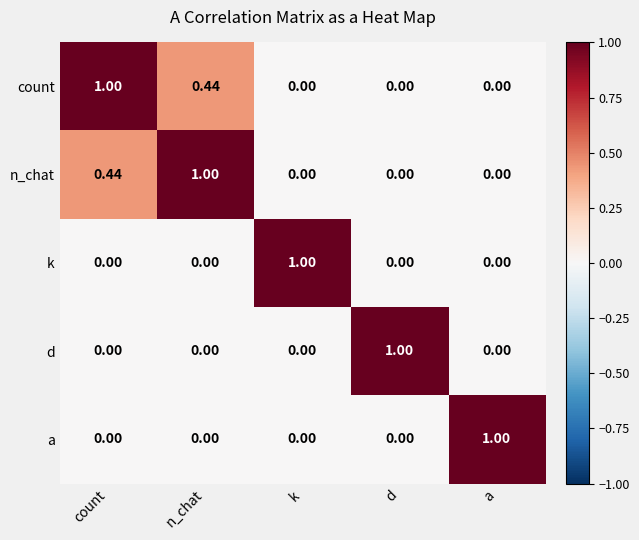

Is the value of n_chat at n_chat greater than the value of k at n_chat?

Yes